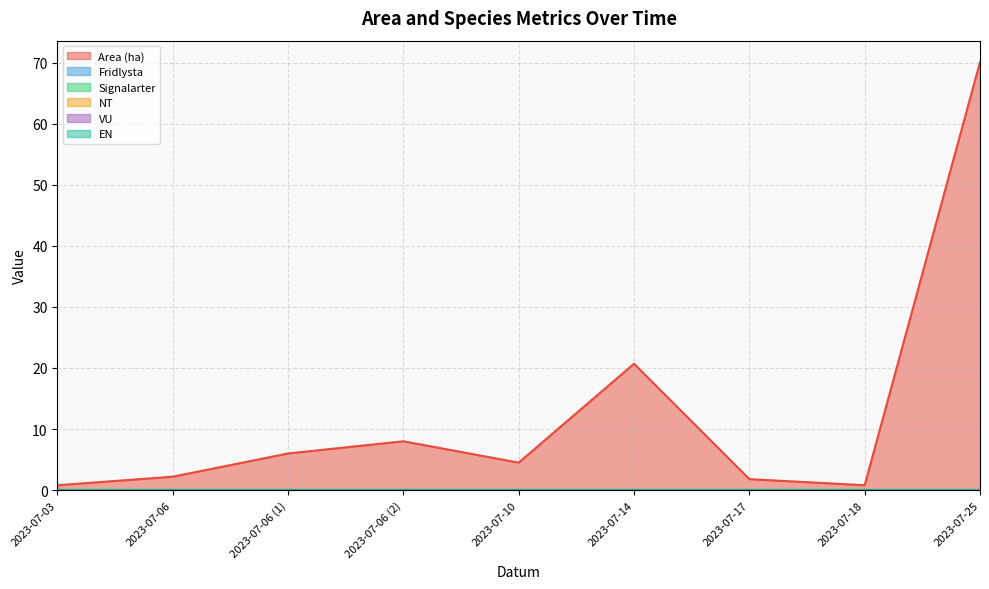

At 2023-07-06, list the series in order from smallest to largest.

Fridlysta, Signalarter, NT, VU, EN, Area (ha)